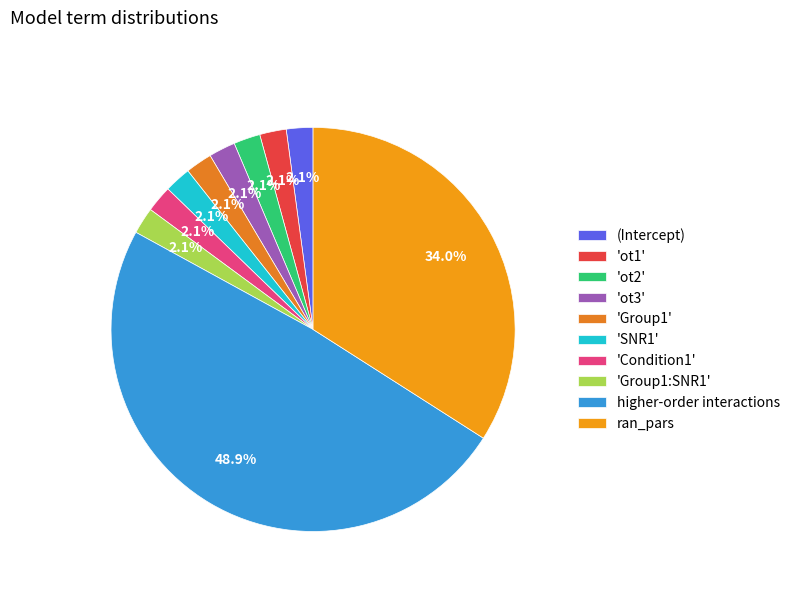

Which category has the biggest portion of the pie?

higher-order interactions